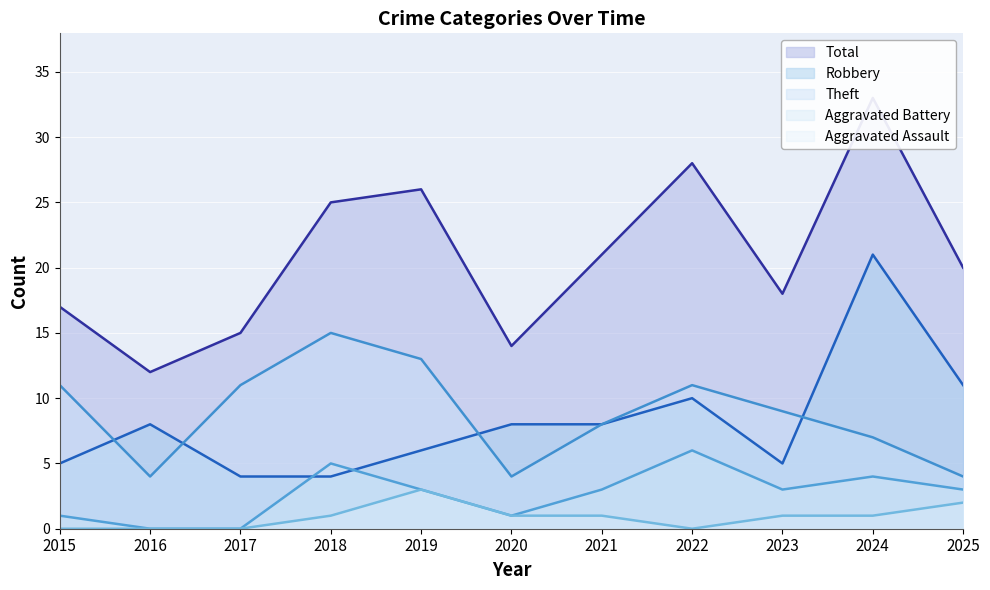

Which series changed the most between 2016 and 2018?

Total